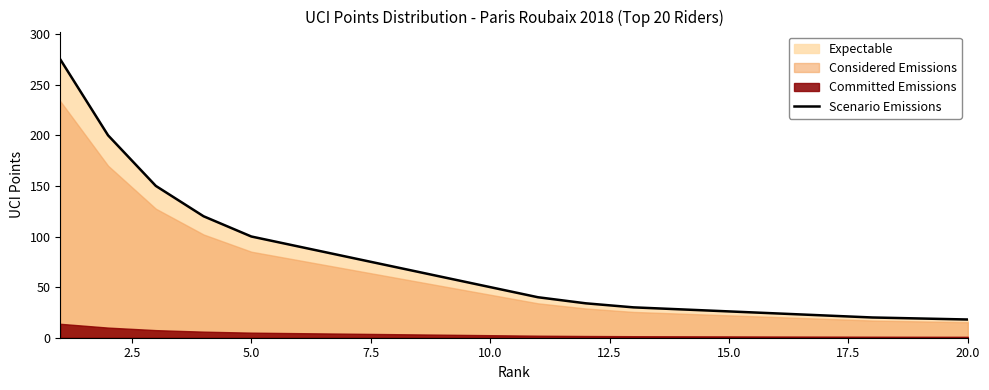

Does the chart display data point markers on the line(s)?

No